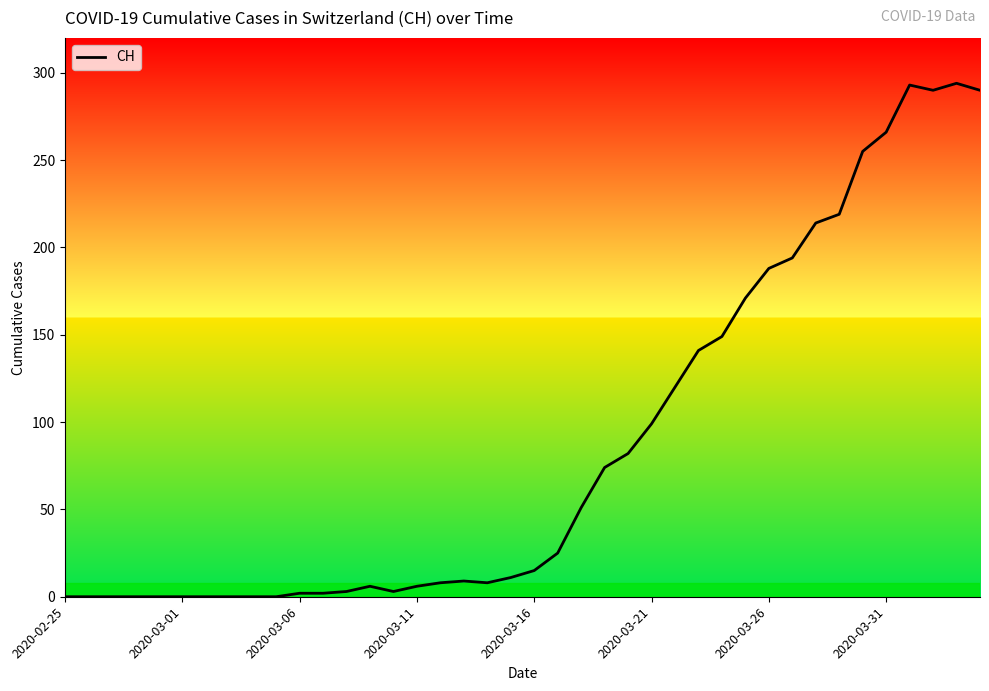

What is the maximum value shown in the chart?

294